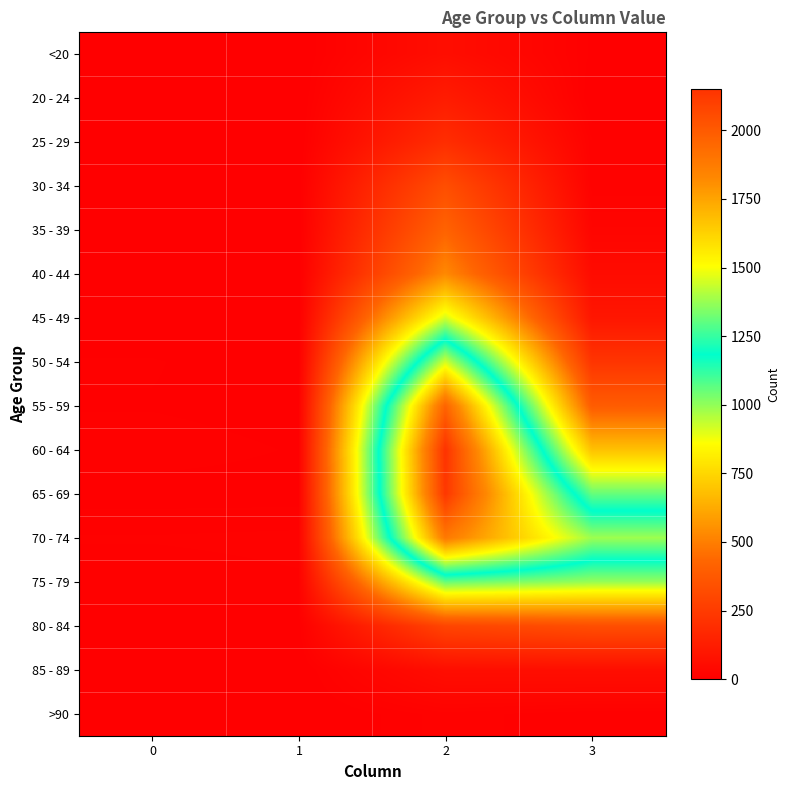

What is the total value across all series at 1?

60